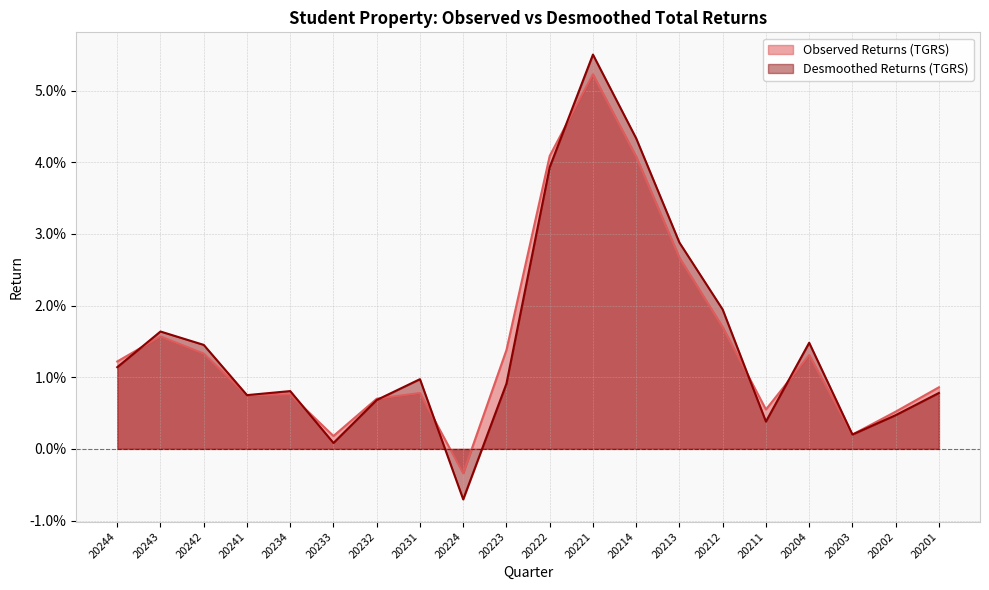

In Desmoothed Returns (TGRS), how many points are lower than both neighbors (excluding endpoints)?

5